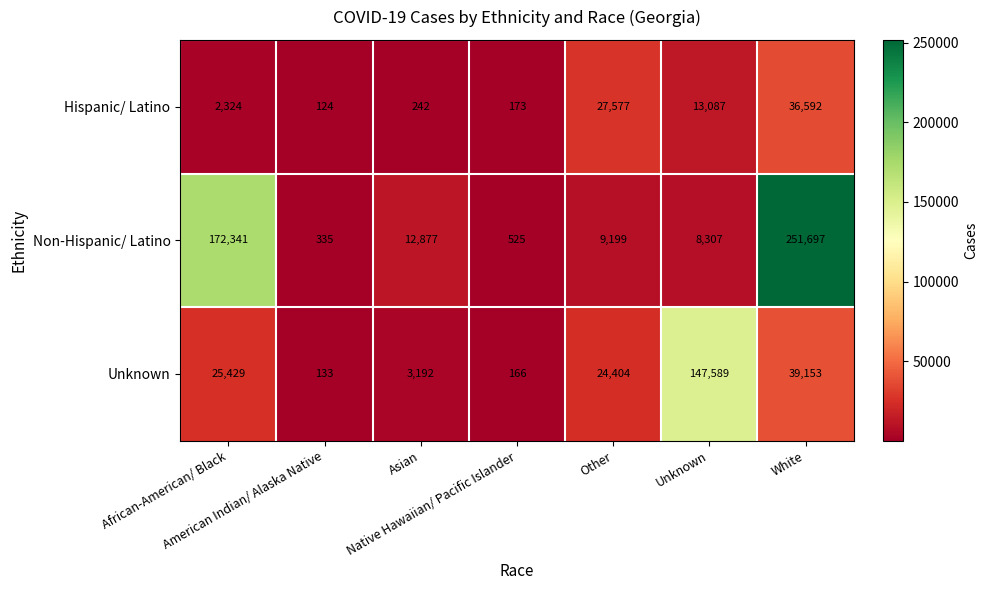

What is the spread (max minus min) of values at Asian?

12635